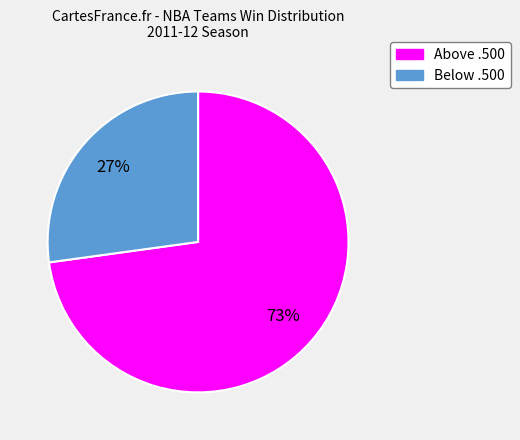

Is there any slice that represents more than half of the pie?

Yes